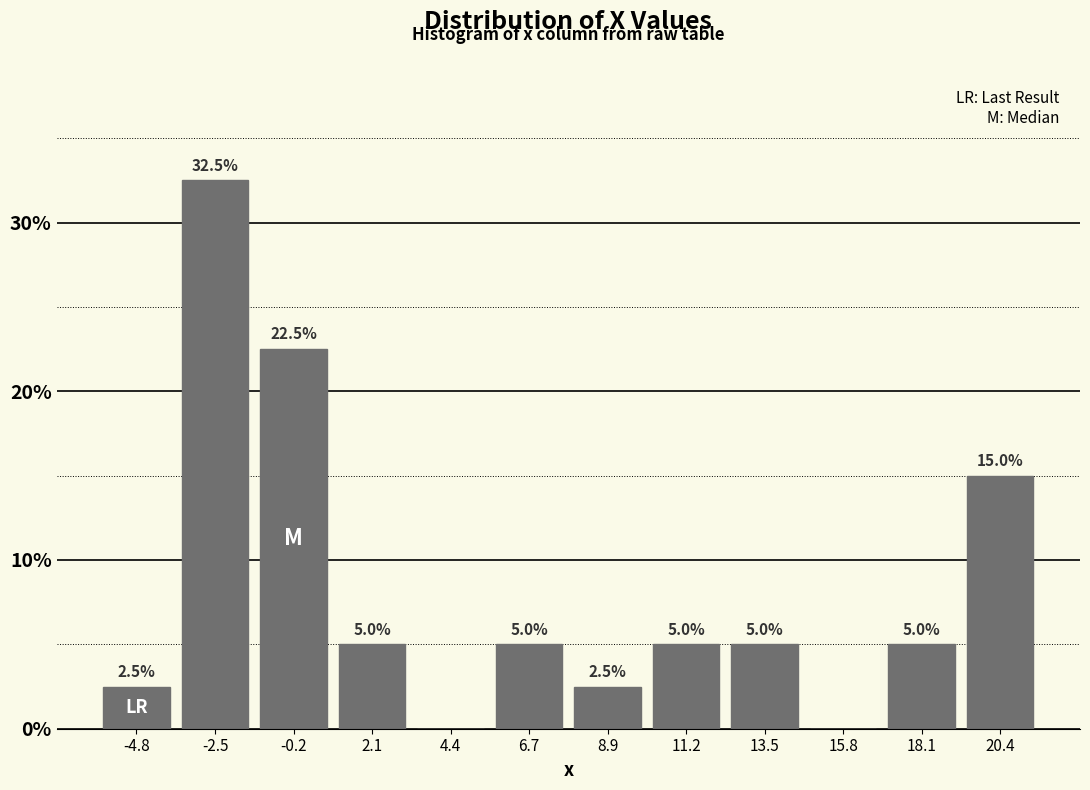

Which range on the x-axis has the tallest bar?

-3.5 to -1.5